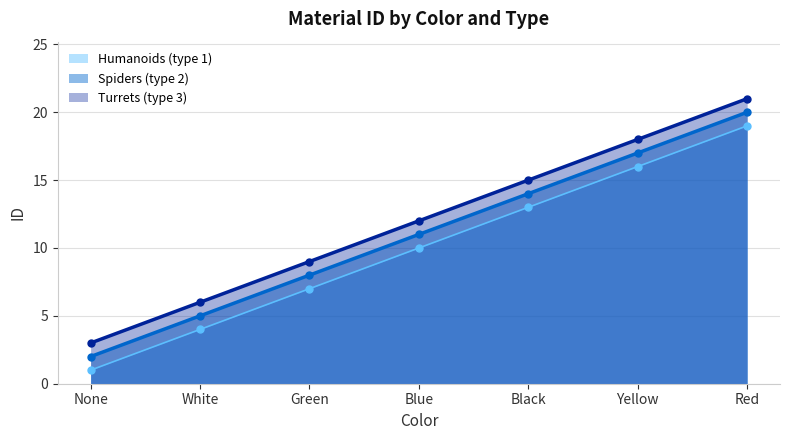

The Humanoids (type 1) series shows 10 at Green. True or false?

False